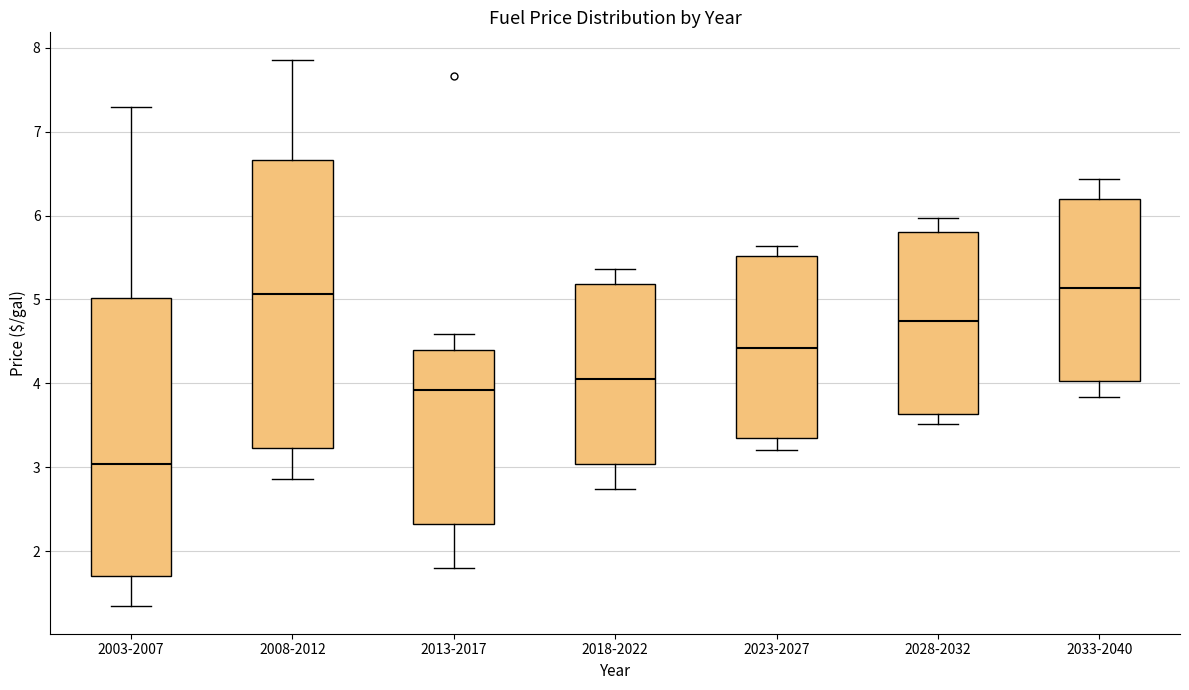

Where does the lower whisker of the box for 2028-2032 end on the y-axis? The values are not printed on the chart, so give them approximately, as read against the axis.

3.5